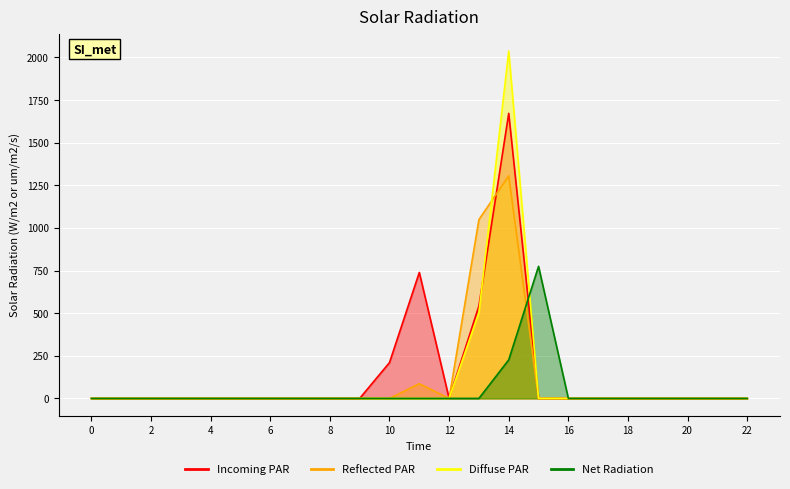

How many lines are shown in the chart?

4